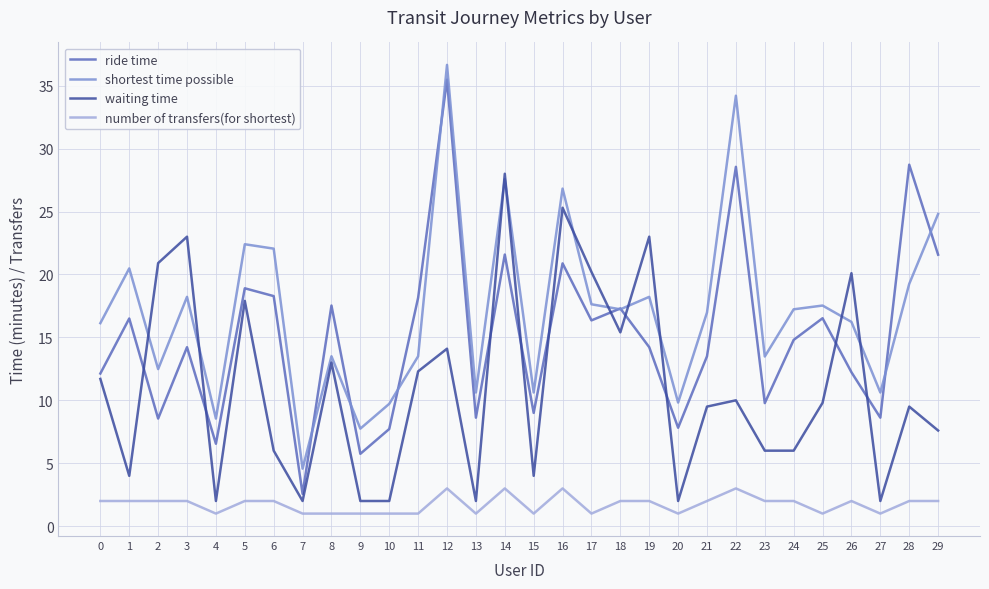

Which series changed the most between 13 and 18?

waiting time